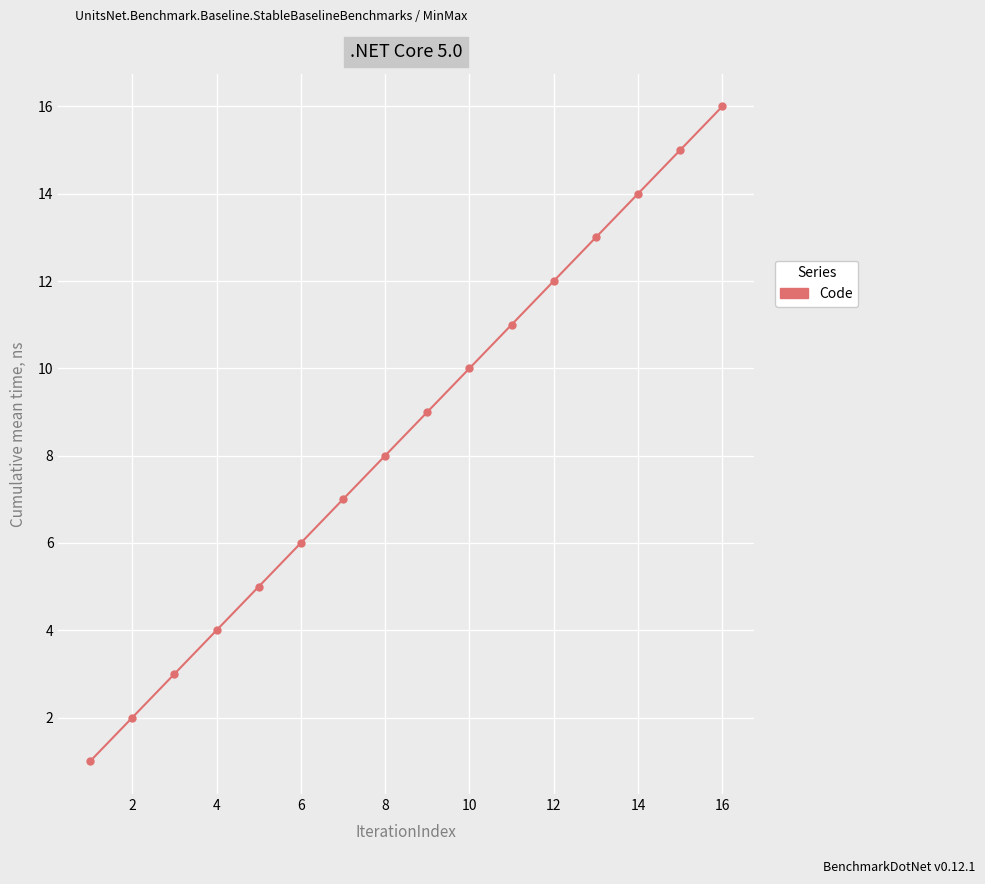

True or false: there are more than 2 points higher than both neighbors.

False